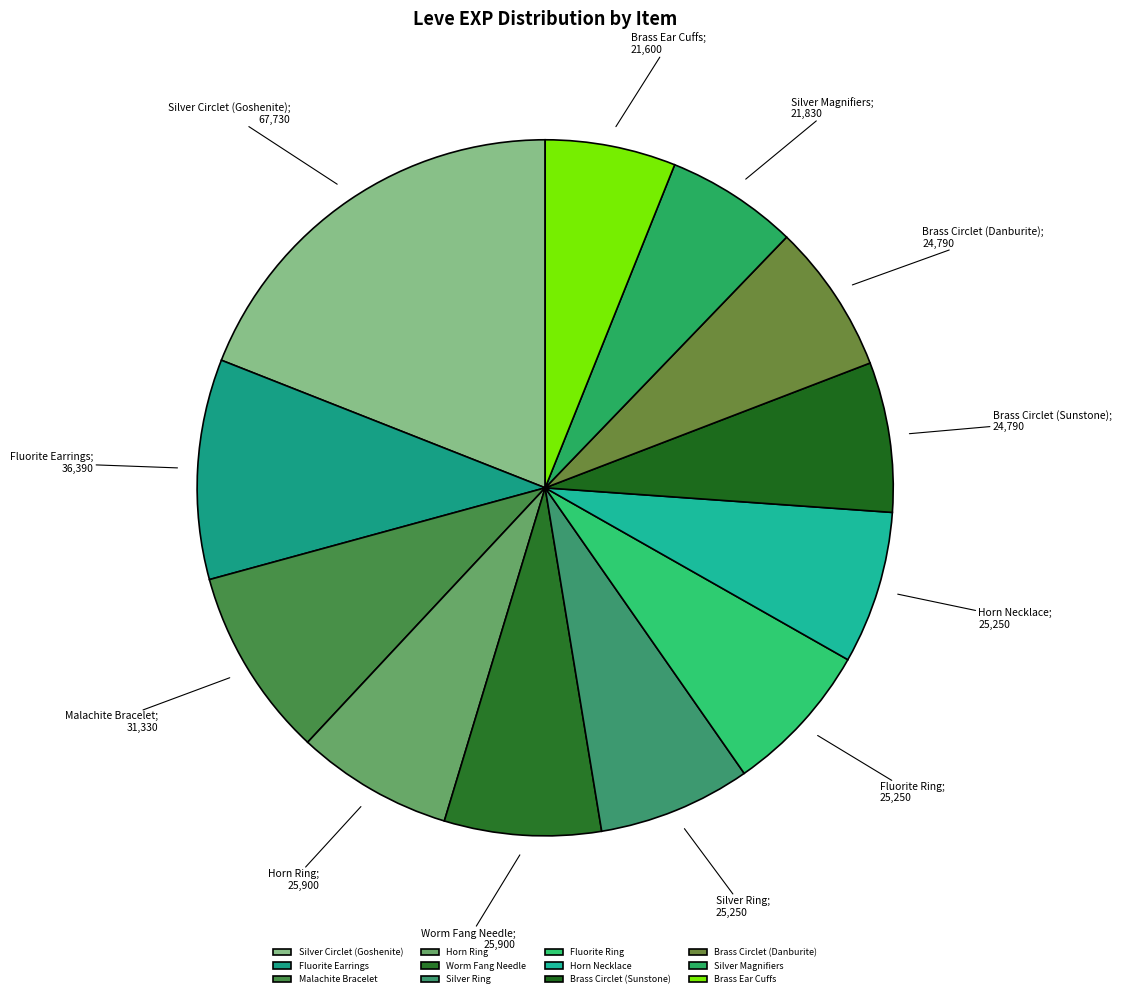

How many segments does this pie chart have?

12